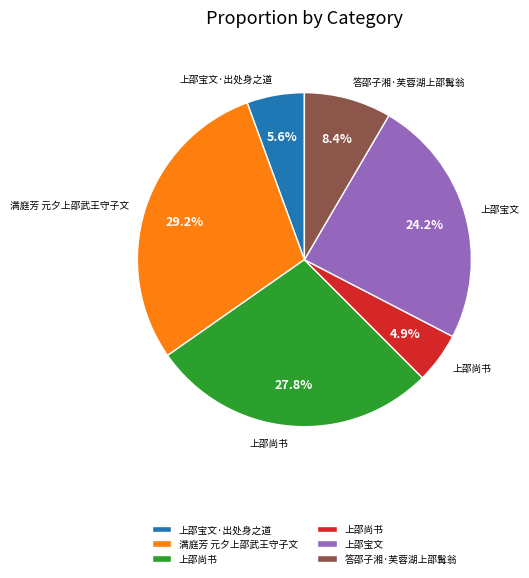

To the nearest percent, what is the difference between the largest and smallest slice percentages?

24%